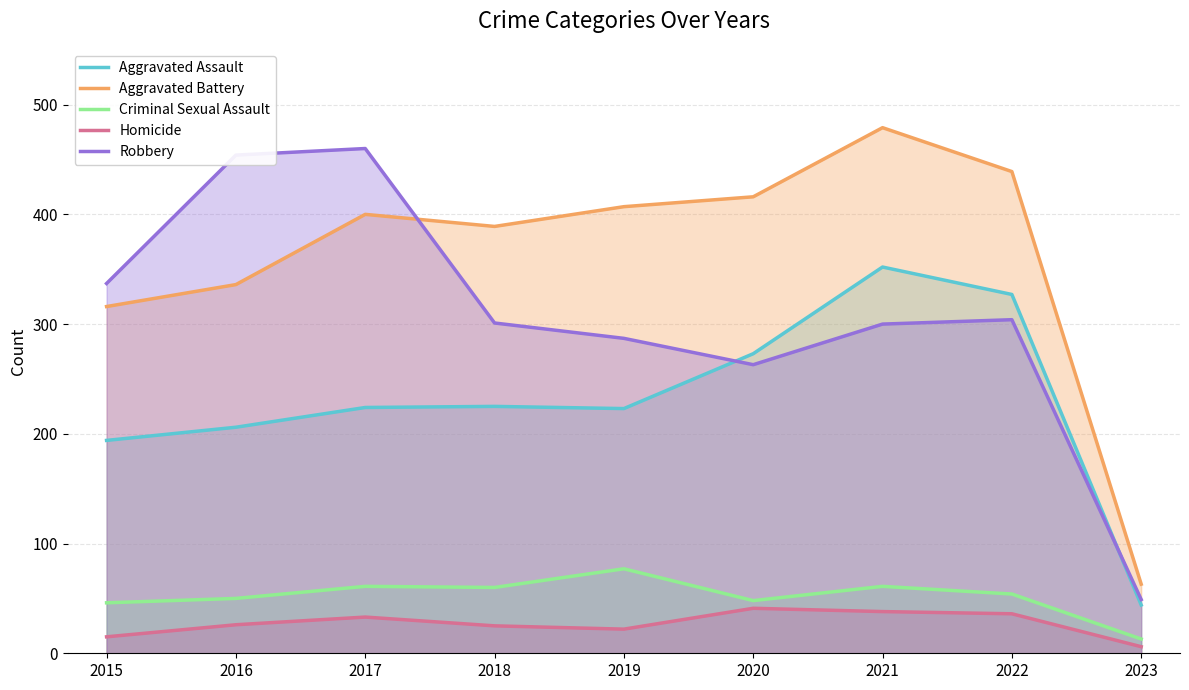

Where is Criminal Sexual Assault nearest to the value 45?

2015